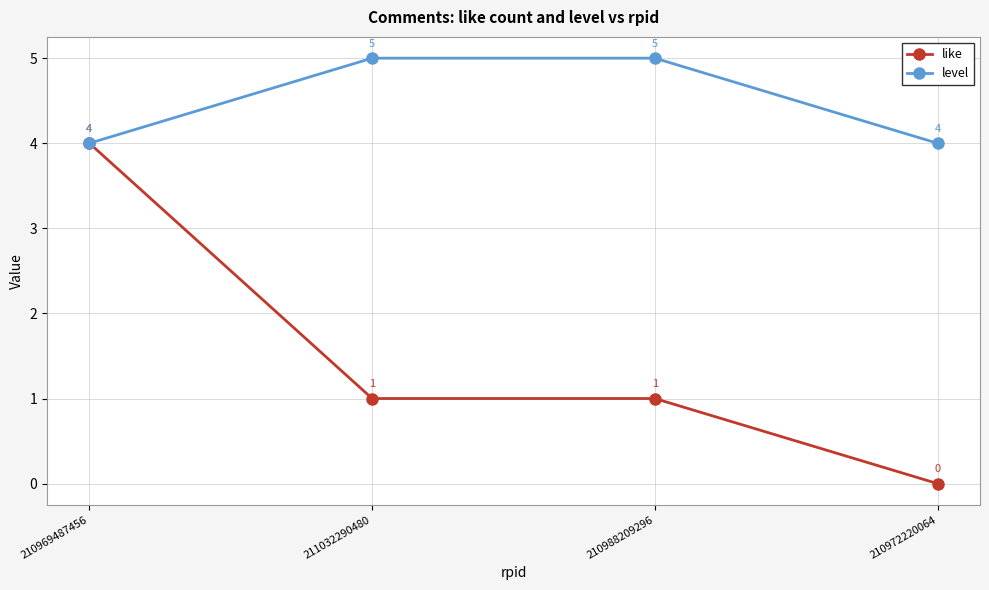

Read the level value at 210972220064.

4